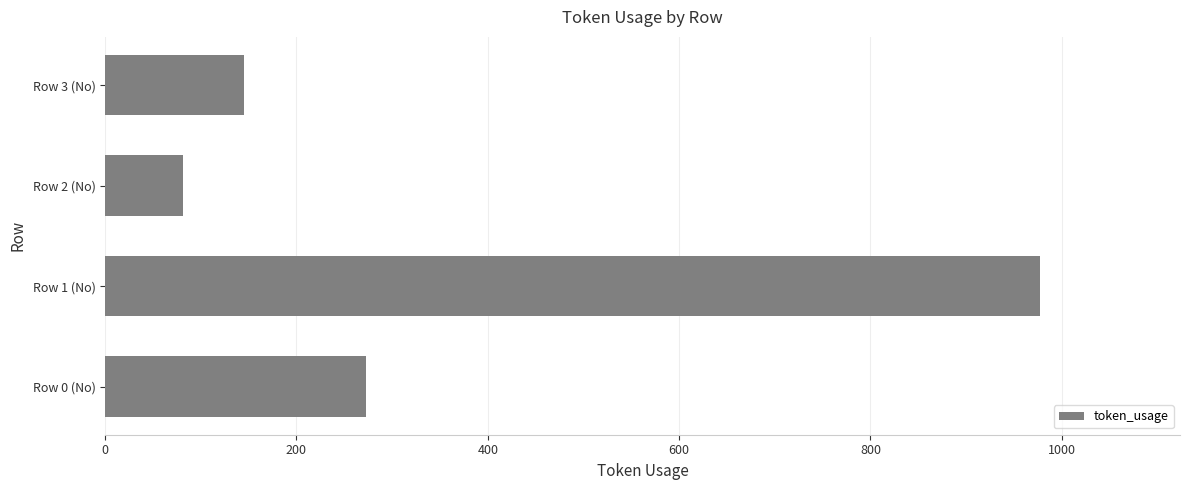

What is the average value?

369